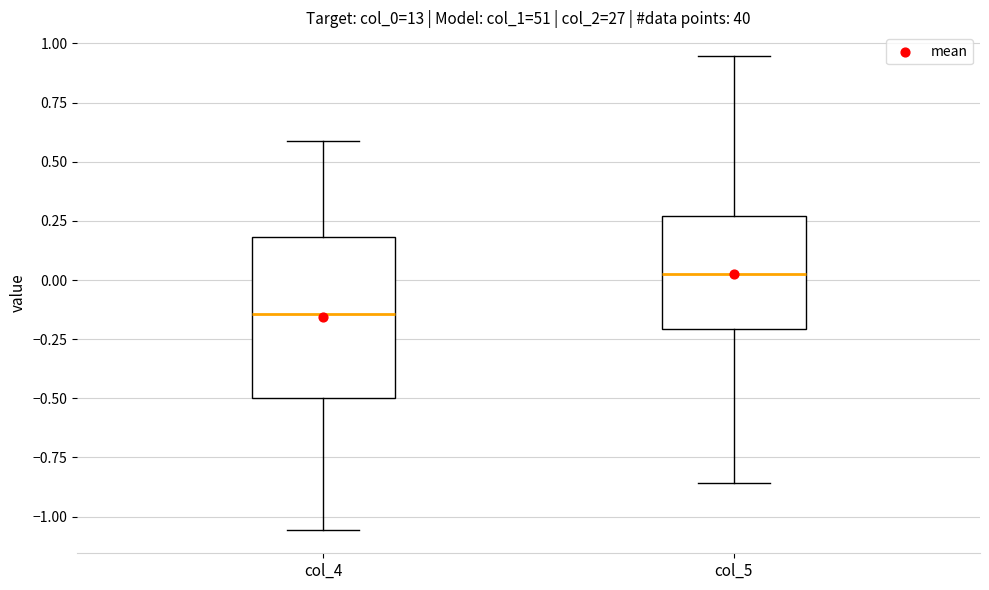

Which box's median line is the lowest?

col_4